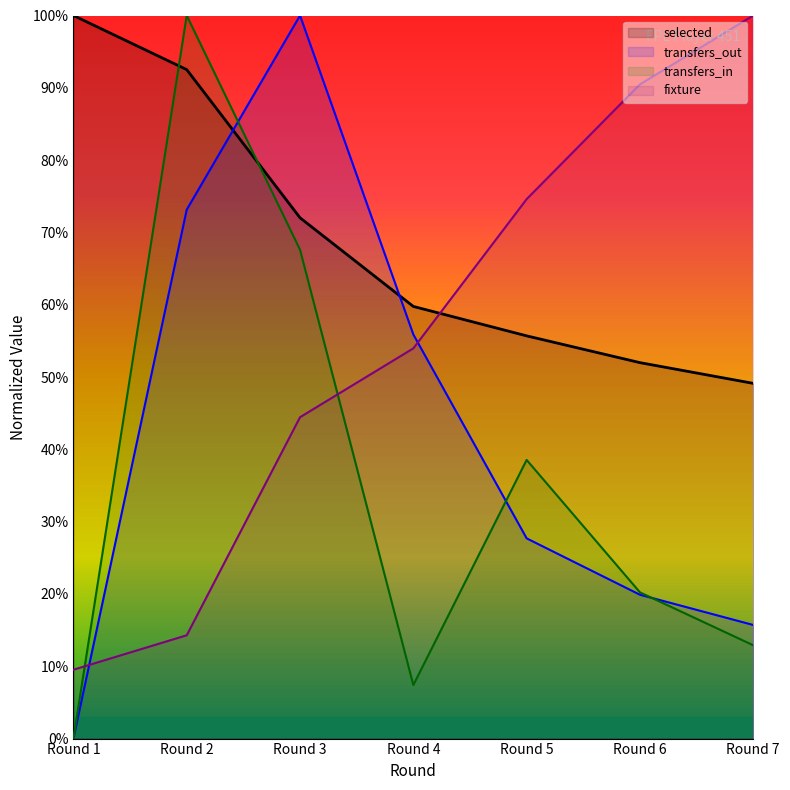

Is the value of transfers_out (line) at Round 5 greater than the value of fixture (line) at Round 7?

No